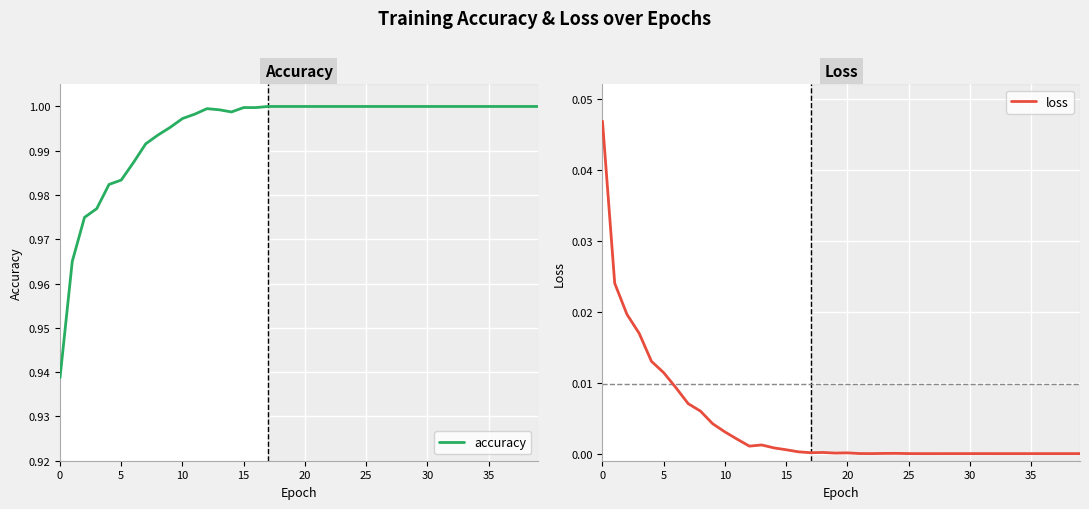

Is it true that loss equals 0.0 at 27?

True